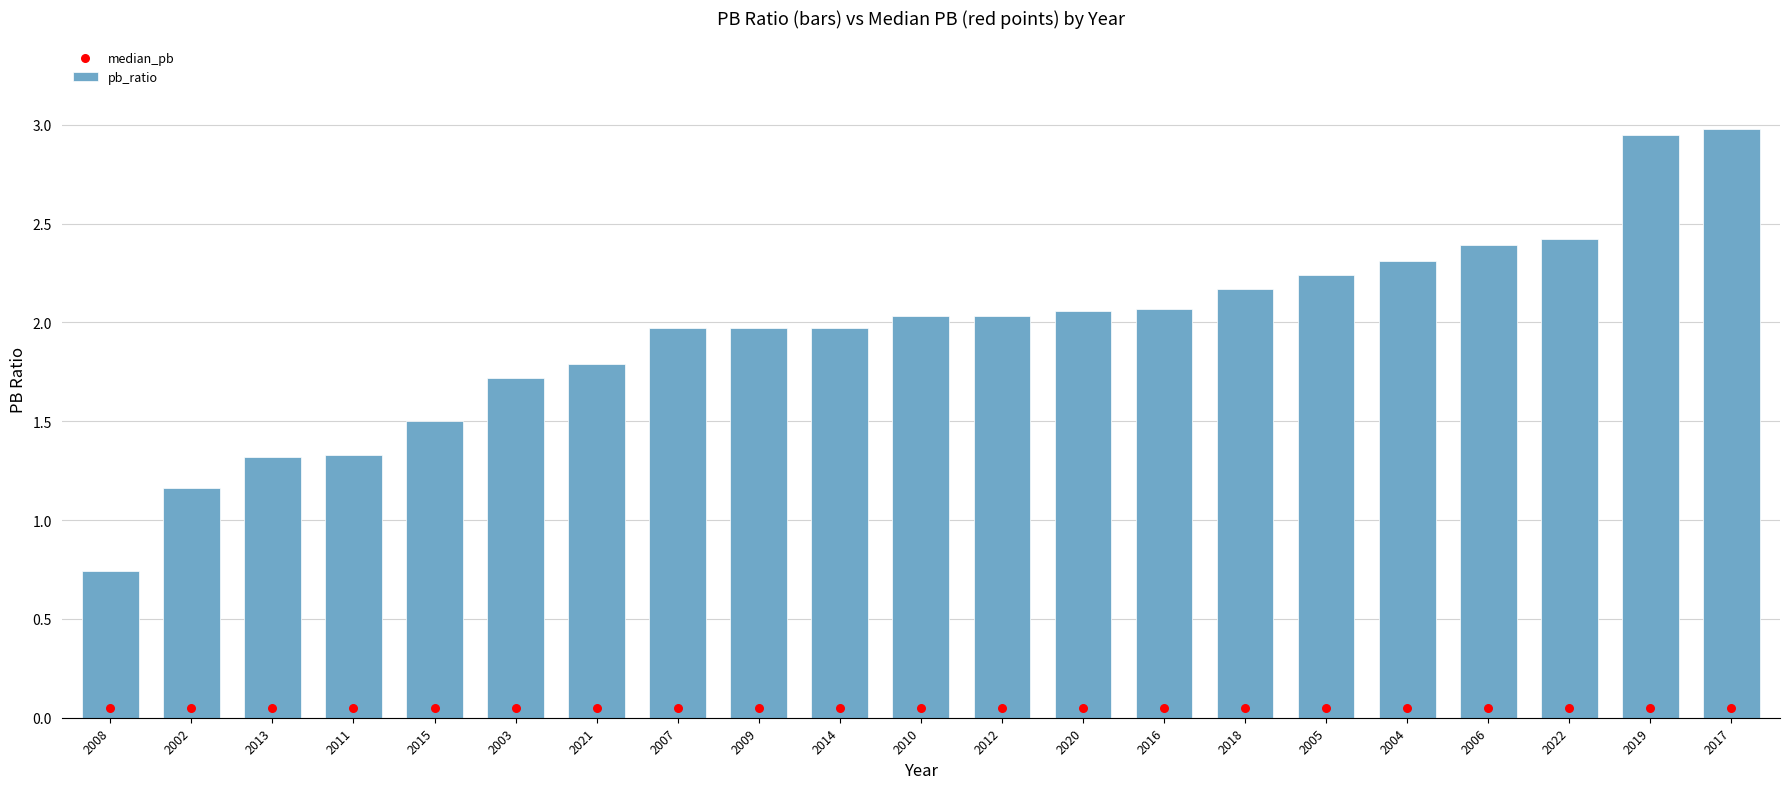

Which series has the largest Y range (max minus min)?

pb_ratio